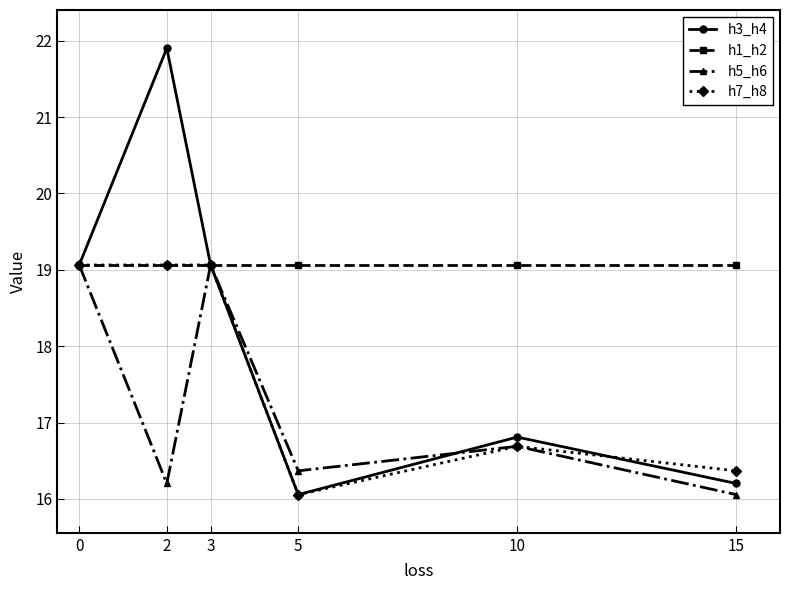

What is the average value of the h3_h4 series?

18.2